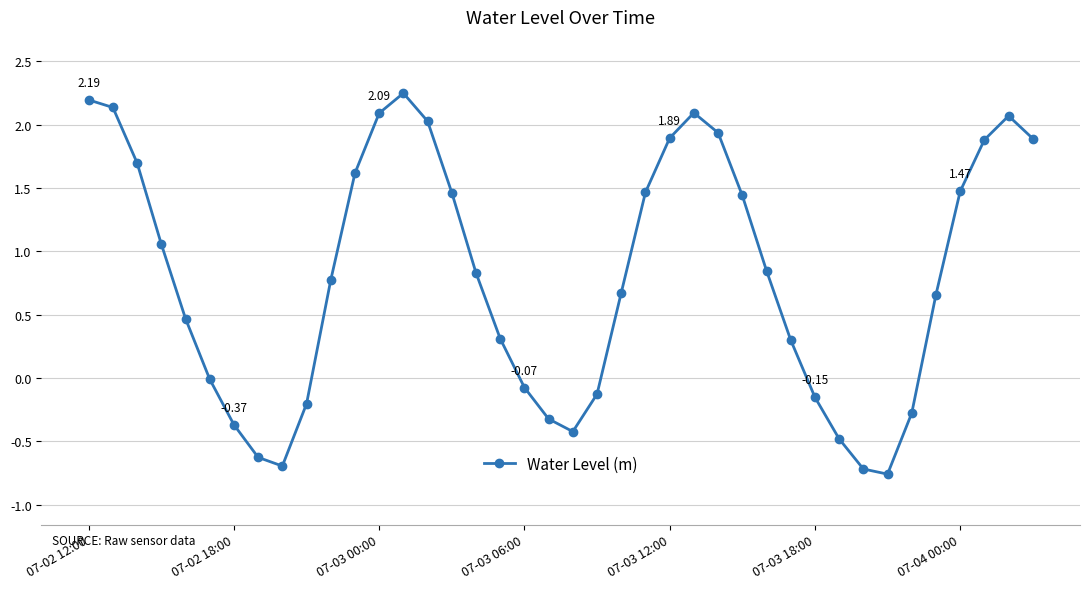

What is the difference between the second highest and minimum values?

3.0